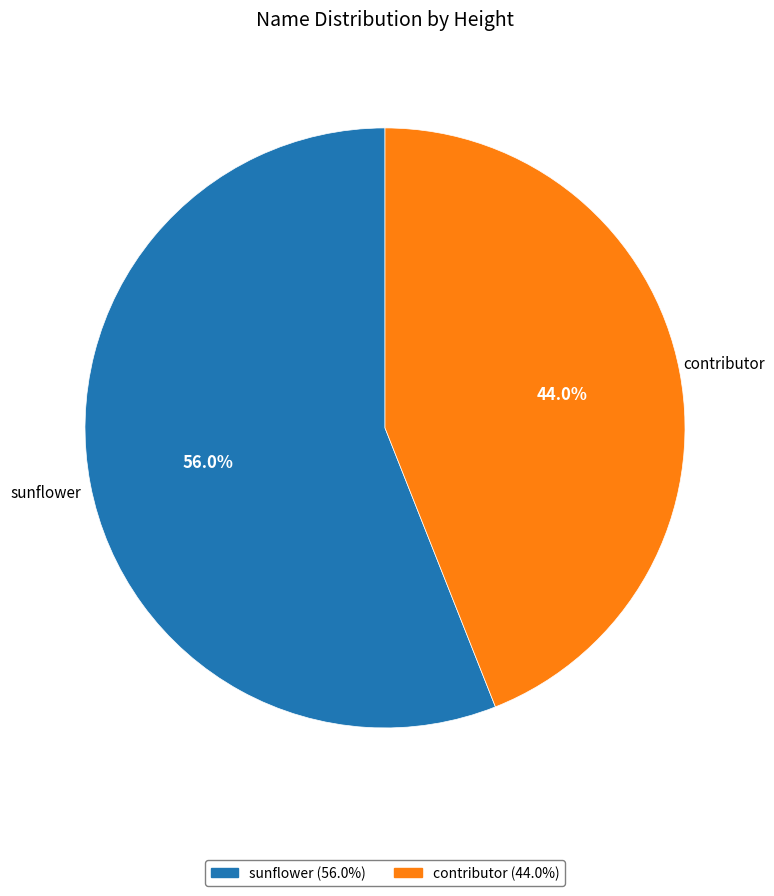

Rank the categories by value from lowest to highest.

contributor, sunflower